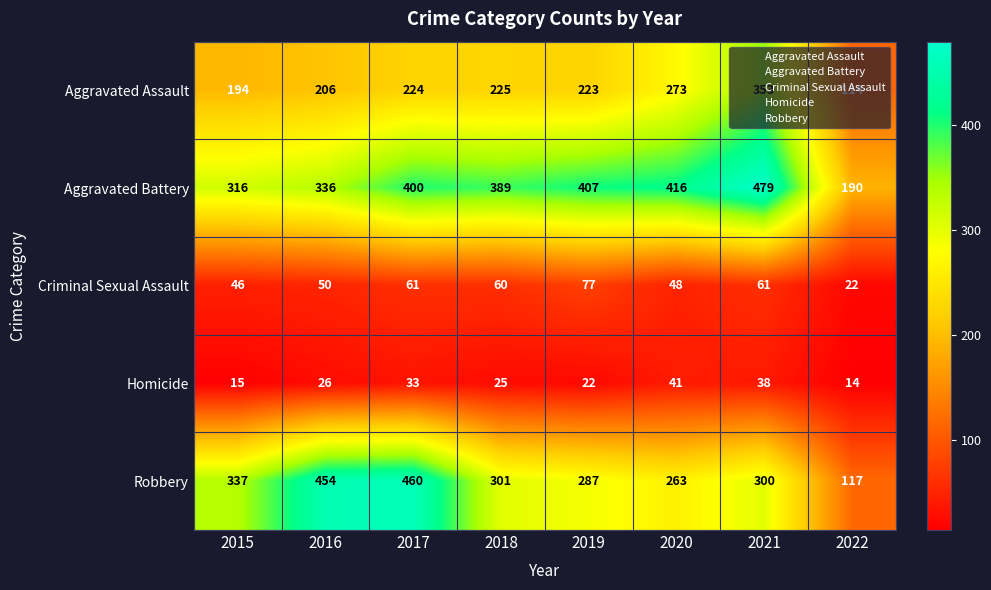

Which category has the lowest value across all series?

2022